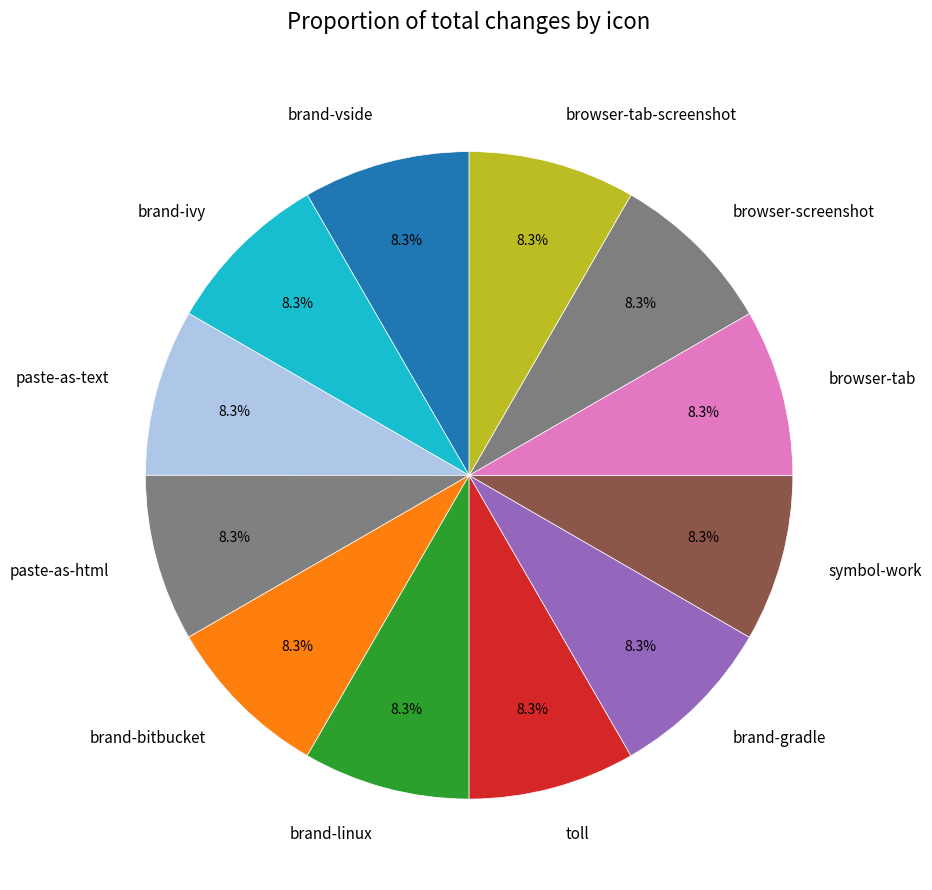

What percentage is the brand-vside slice, to the nearest percent?

8%